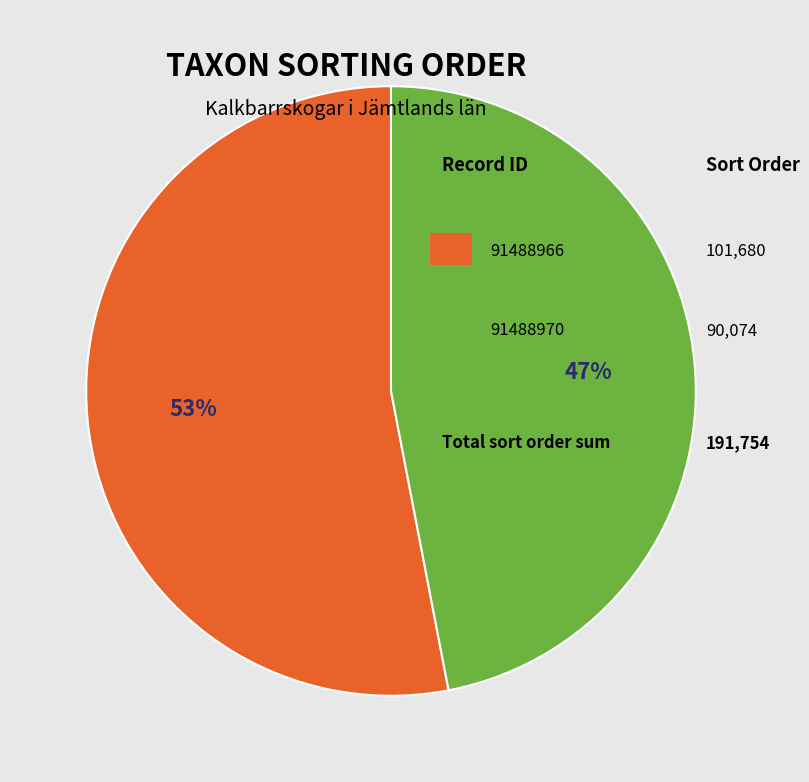

To the nearest percent, what is the difference between the largest and smallest slice percentages?

6%